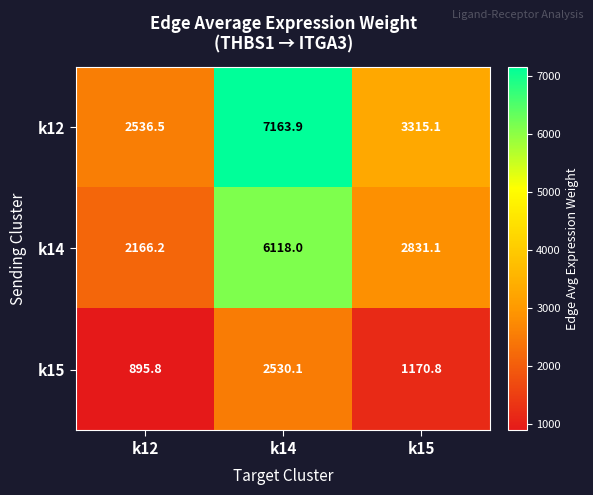

Between k14 and k15, which series saw the biggest shift?

k12